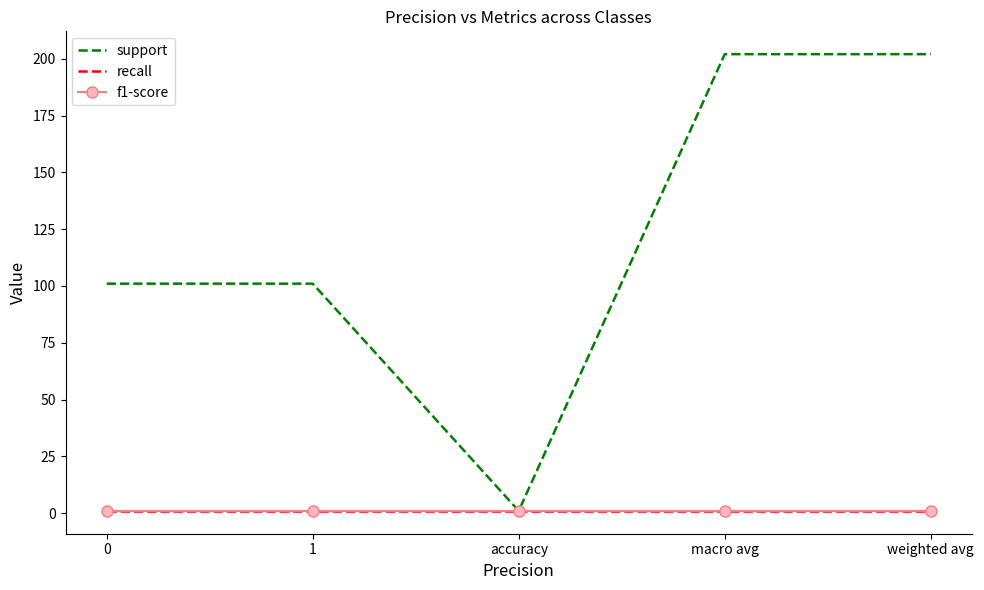

What are all the series names shown in the legend?

support, recall, f1-score